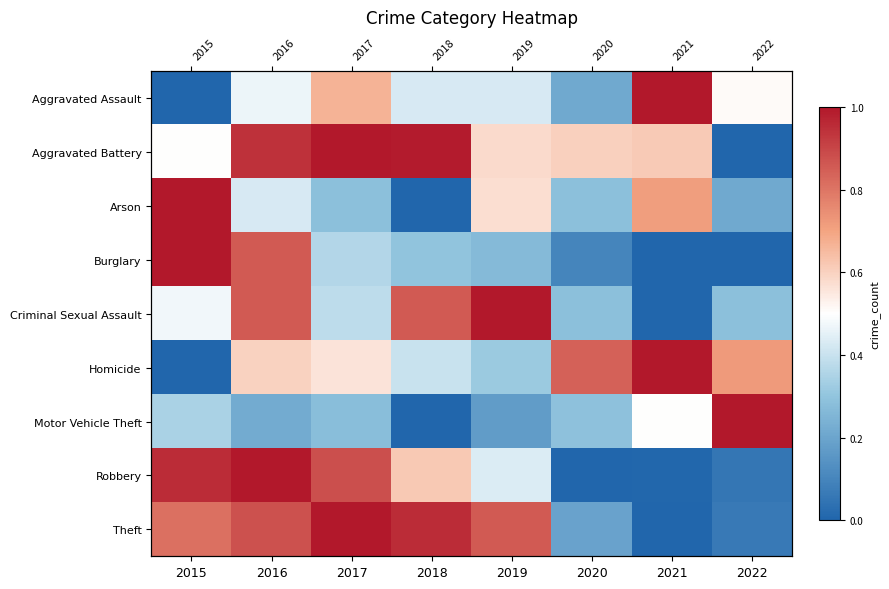

Rank the series by their maximum value, from lowest to highest.

Aggravated Assault, Aggravated Battery, Arson, Burglary, Criminal Sexual Assault, Homicide, Motor Vehicle Theft, Robbery, Theft